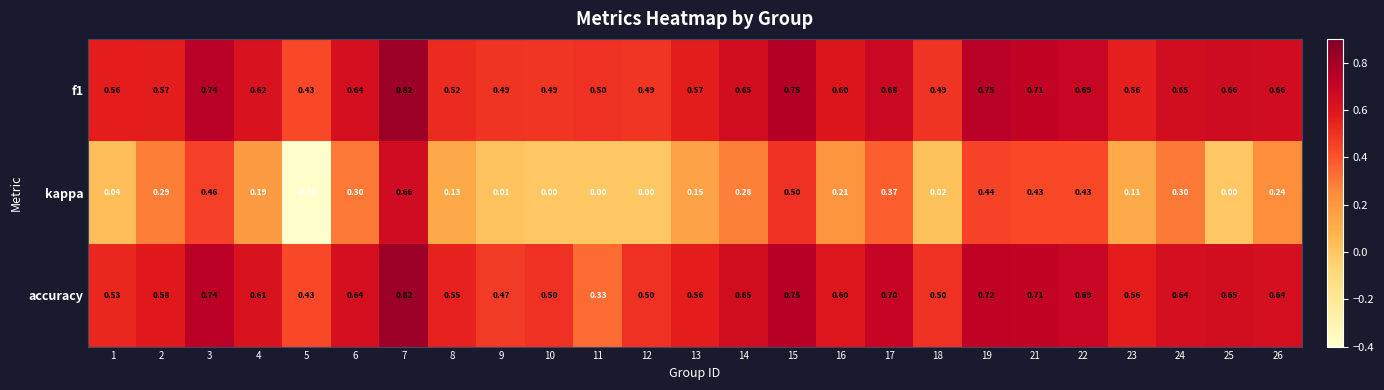

How many categories are shown in the chart?

25